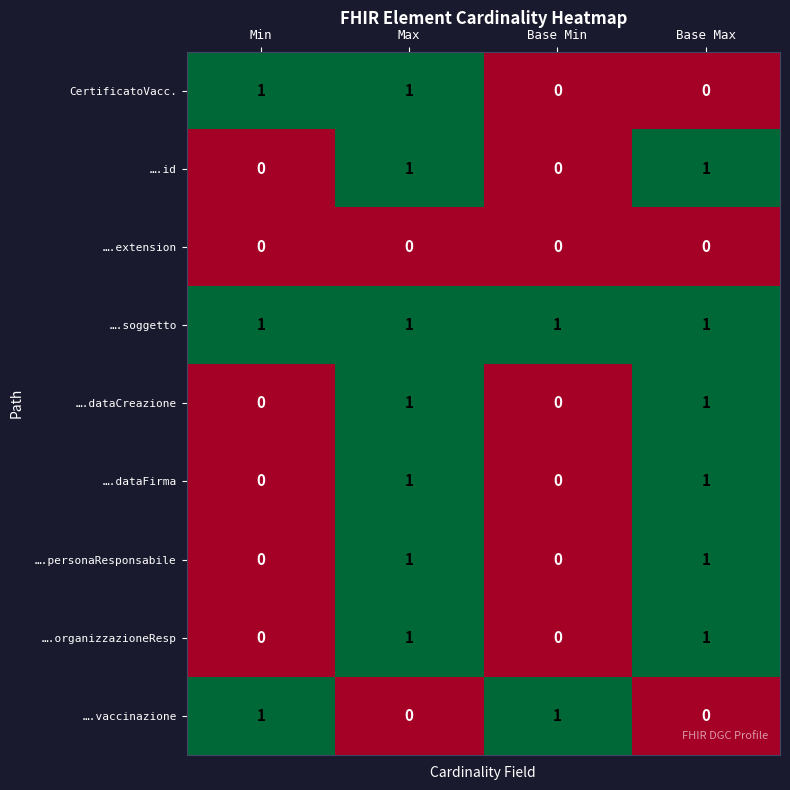

The ….id series shows 0 at Max. True or false?

False